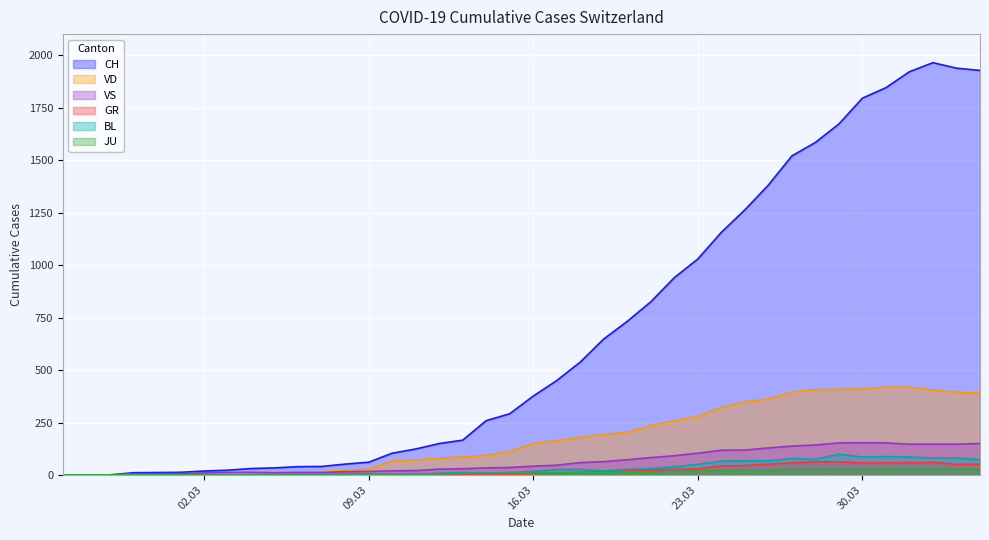

What is the highest value of the GR series?

63